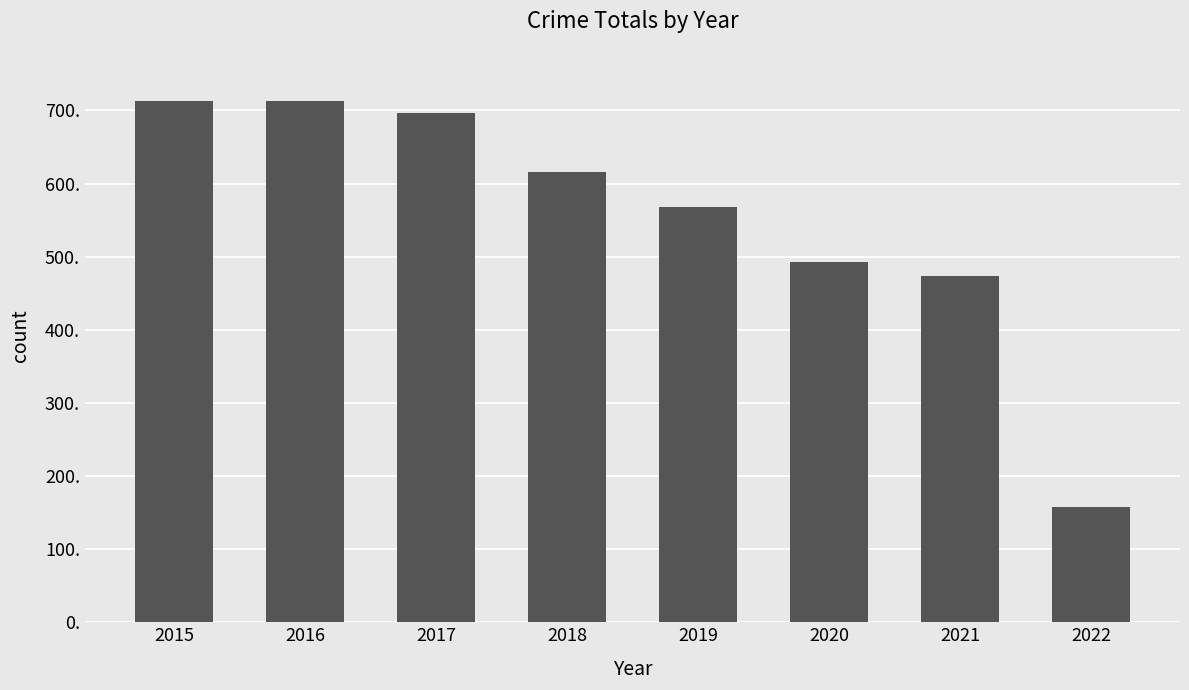

How many bars are there in total?

8